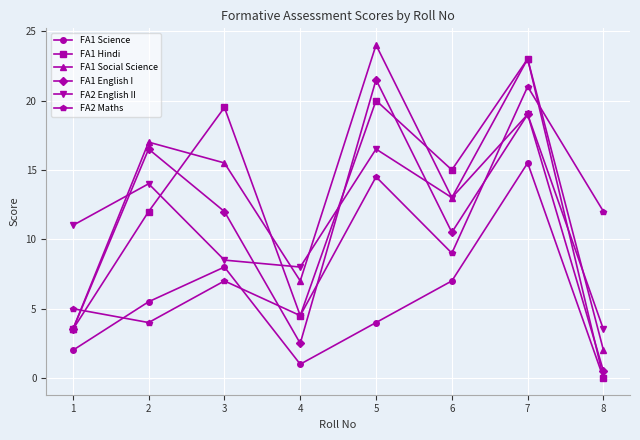

What is the maximum value for FA1 Science?

15.5